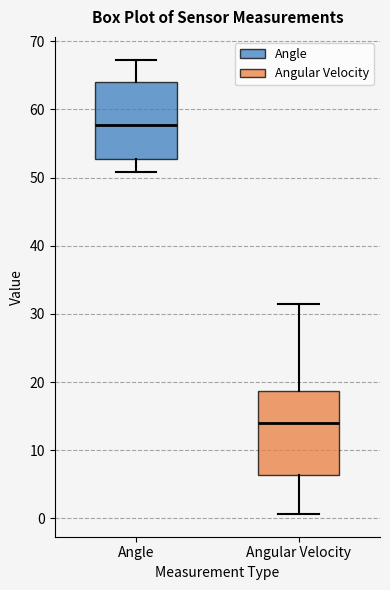

Reading left to right, read every box against the y-axis: the position of its median line, the range the box covers, and the ends of its whiskers. The values are not printed on the chart, so give them approximately, as read against the axis.

Angle: median 58, box 53 to 64, whiskers 51 to 67
Angular Velocity: median 14, box 6 to 19, whiskers 1 to 31